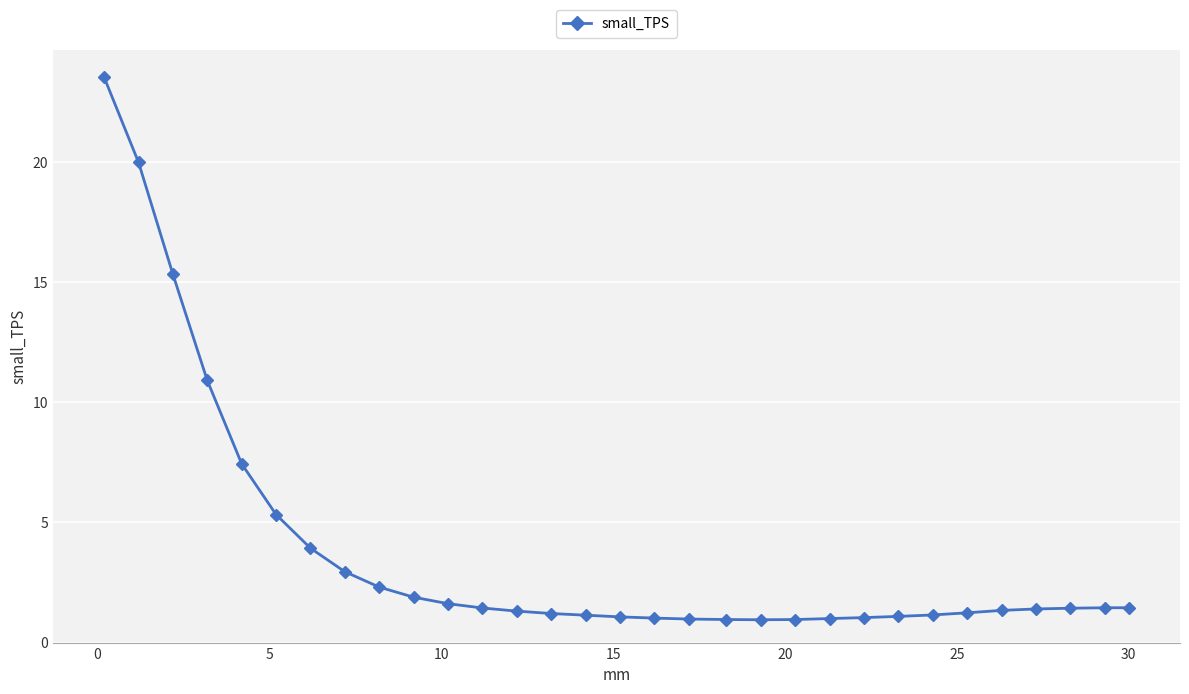

What is the value of the 22nd point from the left?

1.0